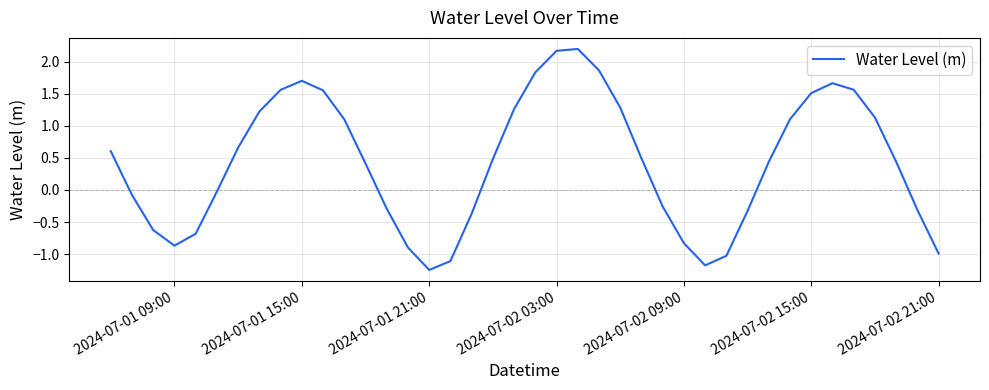

What is the difference between the maximum and minimum values?

3.5